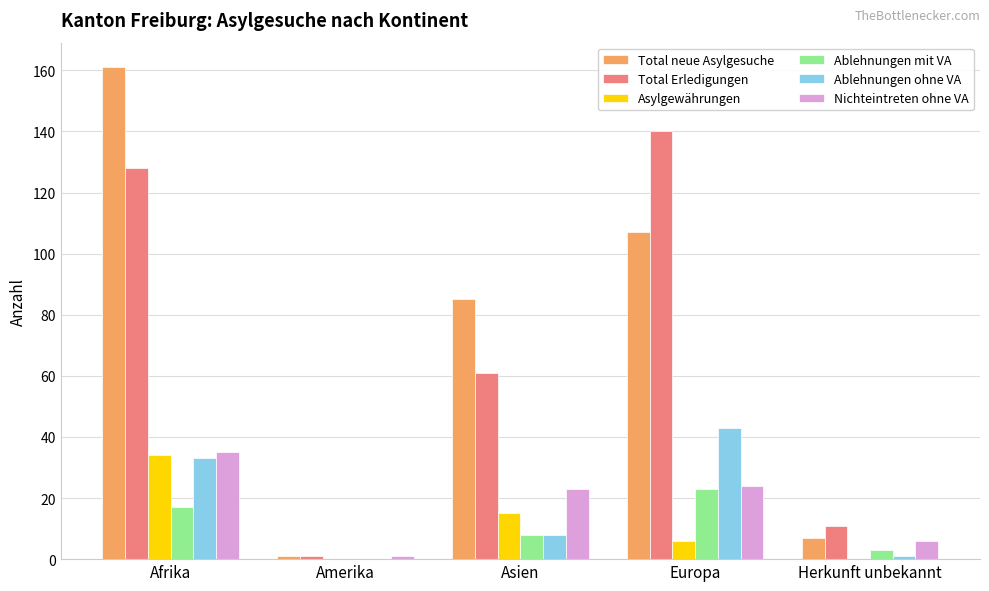

Which category has the highest value in the Ablehnungen mit VA series?

Europa